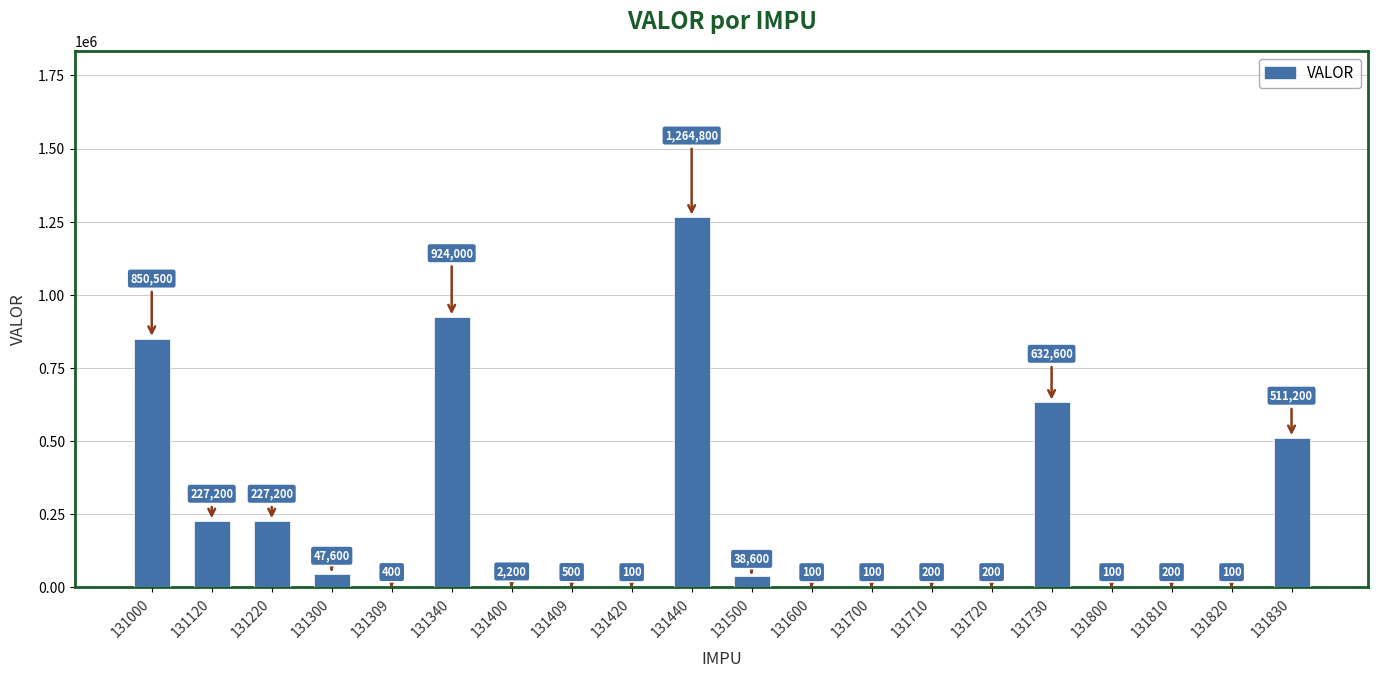

What is the average value?

236395